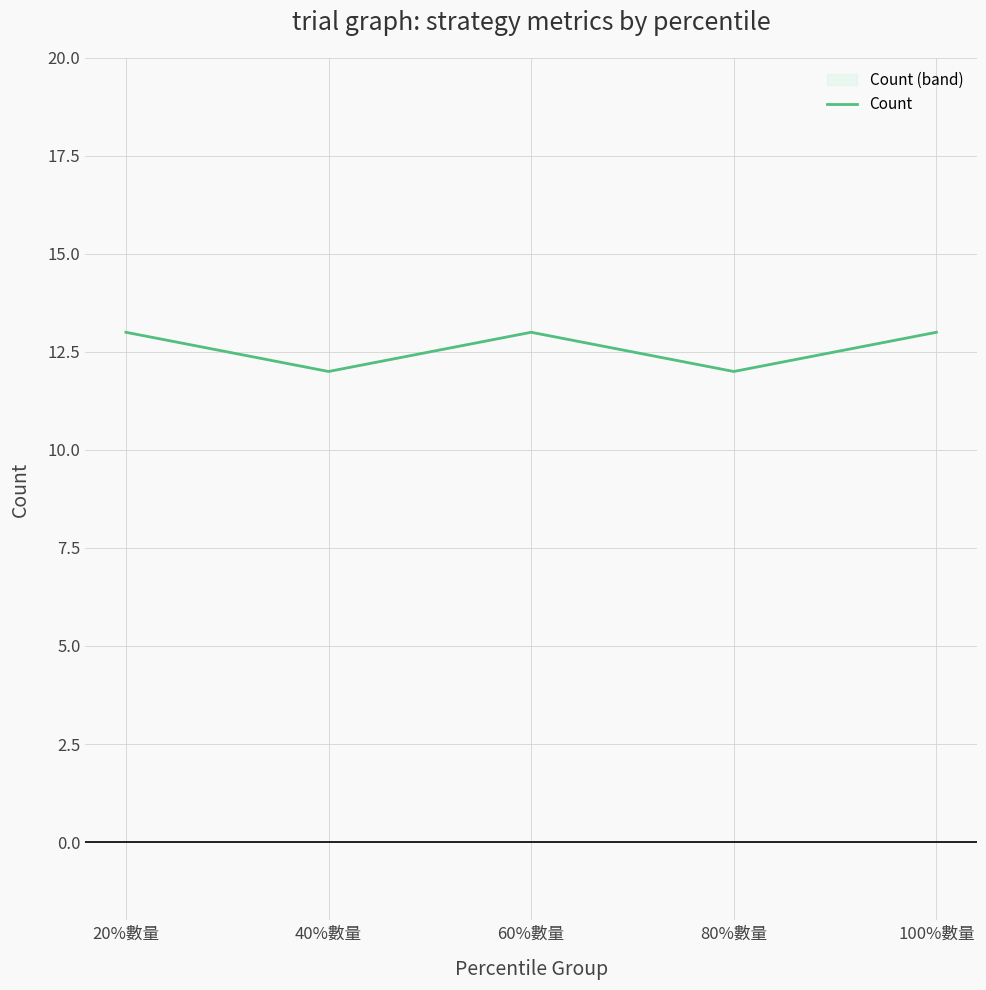

How many lines are shown in the chart?

1